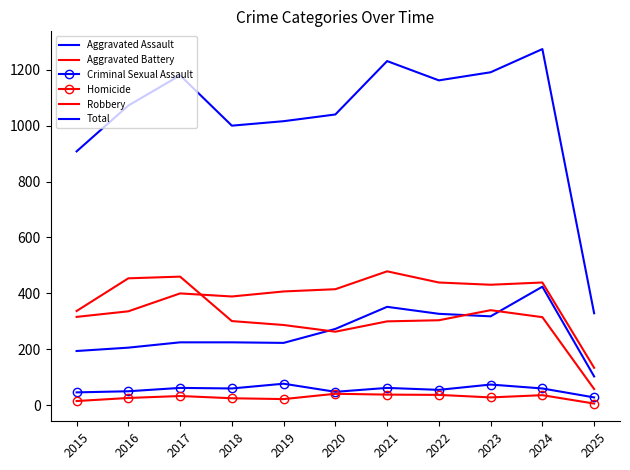

Count the number of data series in this chart.

6